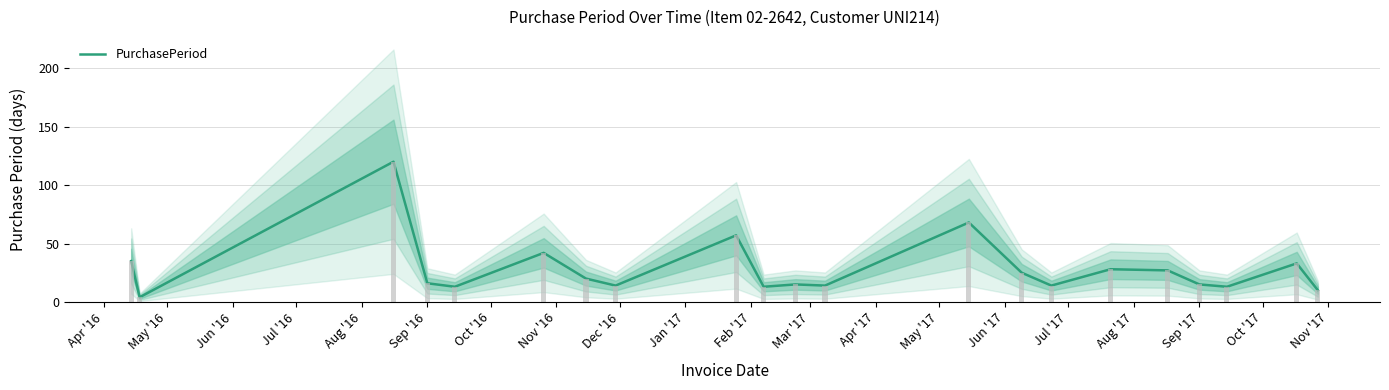

What is the smallest value displayed?

4